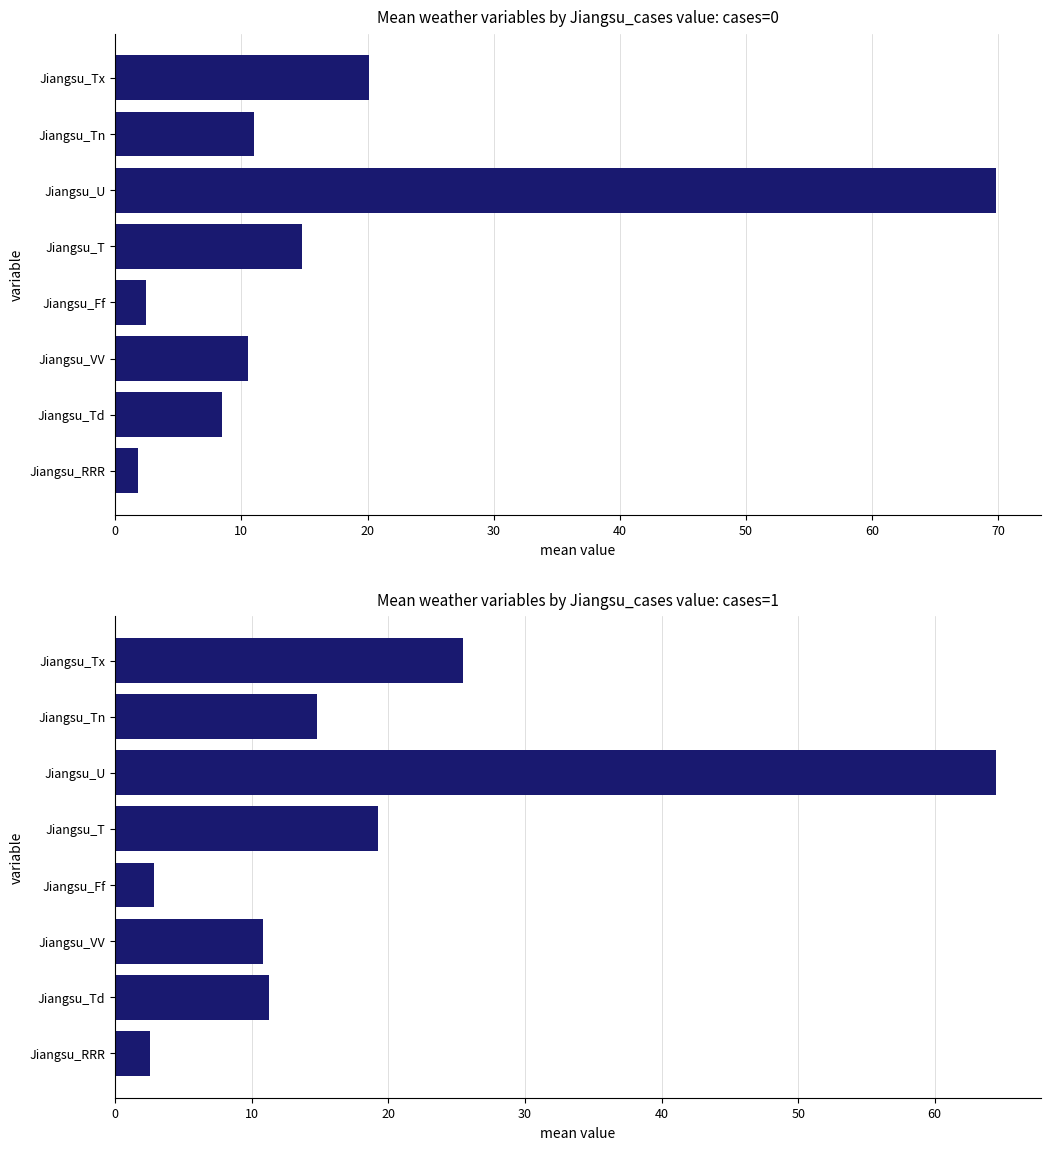

Reading left to right, what are all the values shown in this chart?

cases=0: 20.1	11.0	69.8	14.8	2.4	10.5	8.4	1.8
cases=1: 25.4	14.8	64.5	19.2	2.9	10.8	11.2	2.5